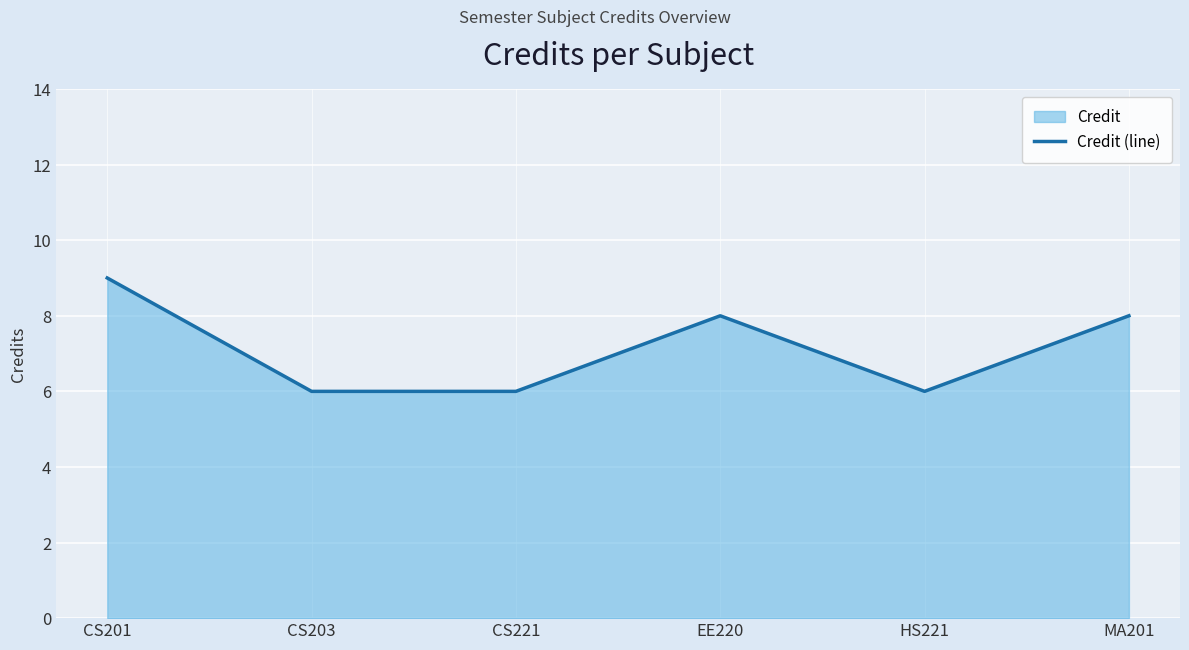

What is the difference between the maximum and minimum values?

3